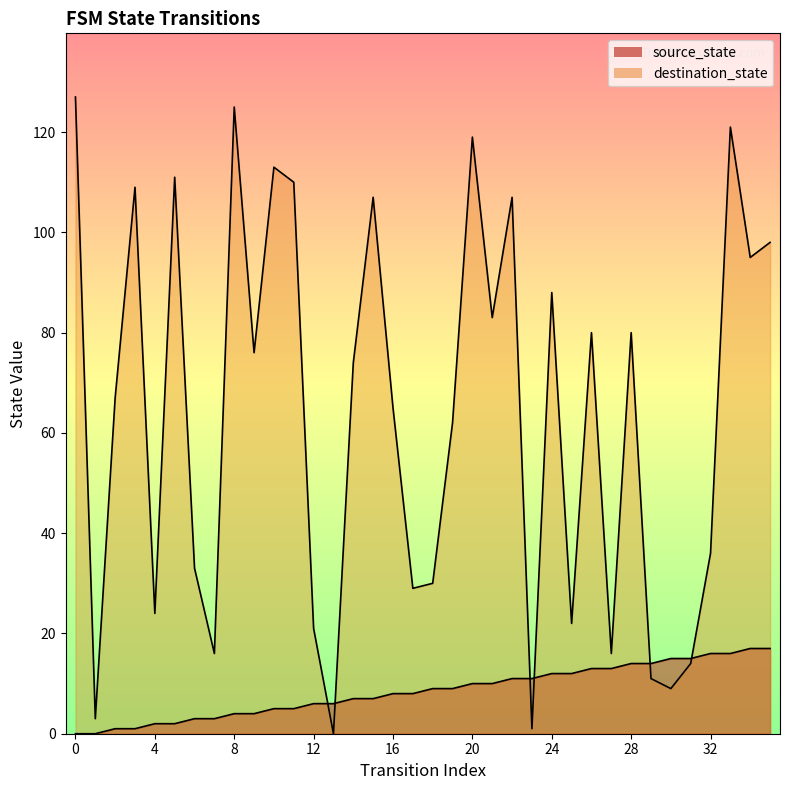

Reading left to right, list all the values displayed in this chart.

source_state: 0=0	1=0	2=1	3=1	4=2	5=2	6=3	7=3	8=4	9=4	10=5	11=5	12=6	13=6	14=7	15=7	16=8	17=8	18=9	19=9	20=10	21=10	22=11	23=11	24=12	25=12	26=13	27=13	28=14	29=14	30=15	31=15	32=16	33=16	34=17	35=17
destination_state: 0=127	1=3	2=67	3=109	4=24	5=111	6=33	7=16	8=125	9=76	10=113	11=110	12=21	13=0	14=74	15=107	16=65	17=29	18=30	19=62	20=119	21=83	22=107	23=1	24=88	25=22	26=80	27=16	28=80	29=11	30=9	31=14	32=36	33=121	34=95	35=98